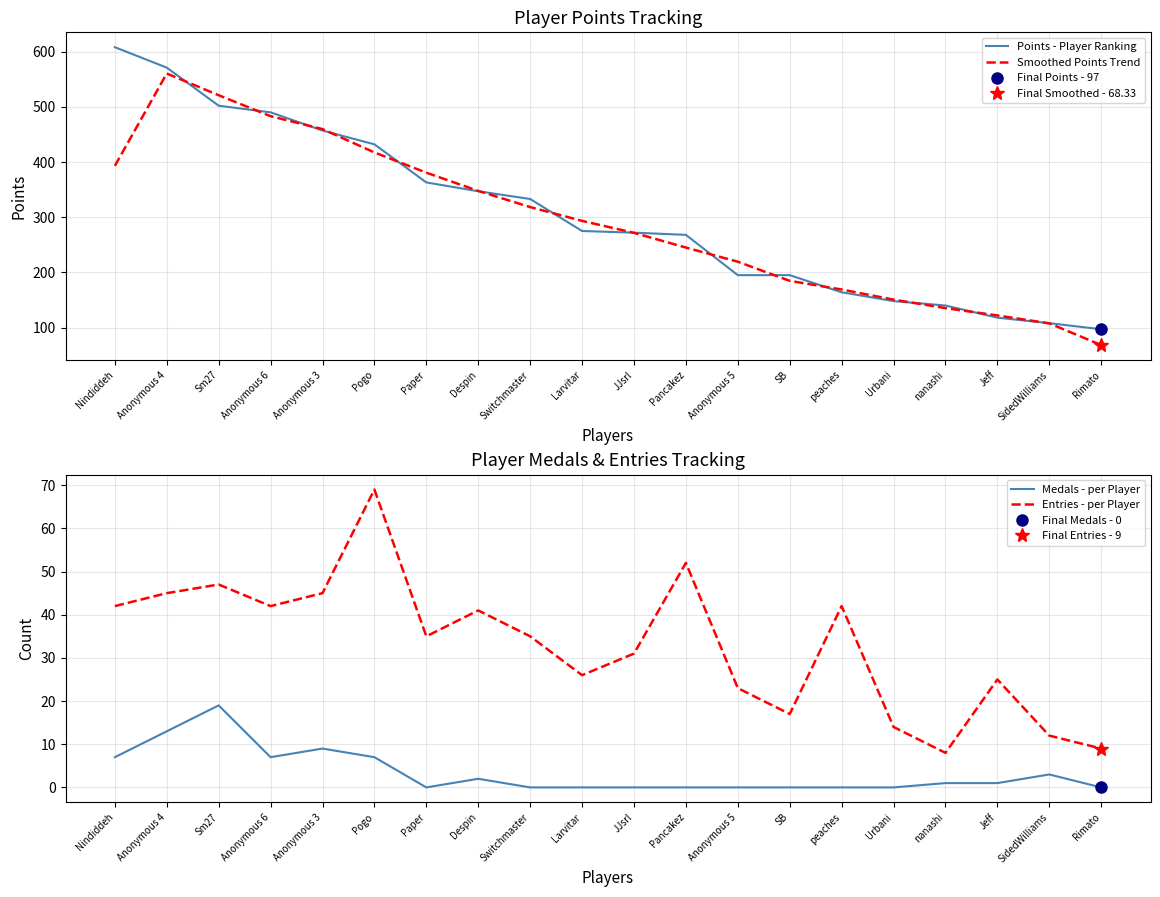

Rank the series at peaches from lowest to highest value.

Medals - per Player, Entries - per Player, Points - Player Ranking, Smoothed Points Trend